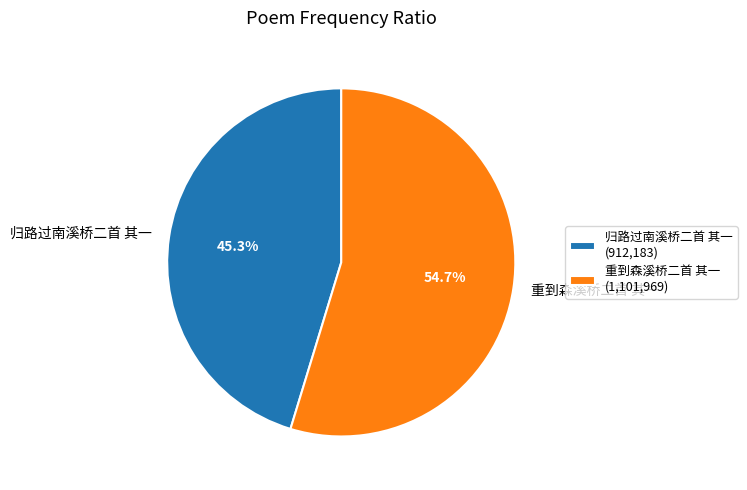

The 重到森溪桥二首 其一 slice represents 61% of the pie. True or false?

False